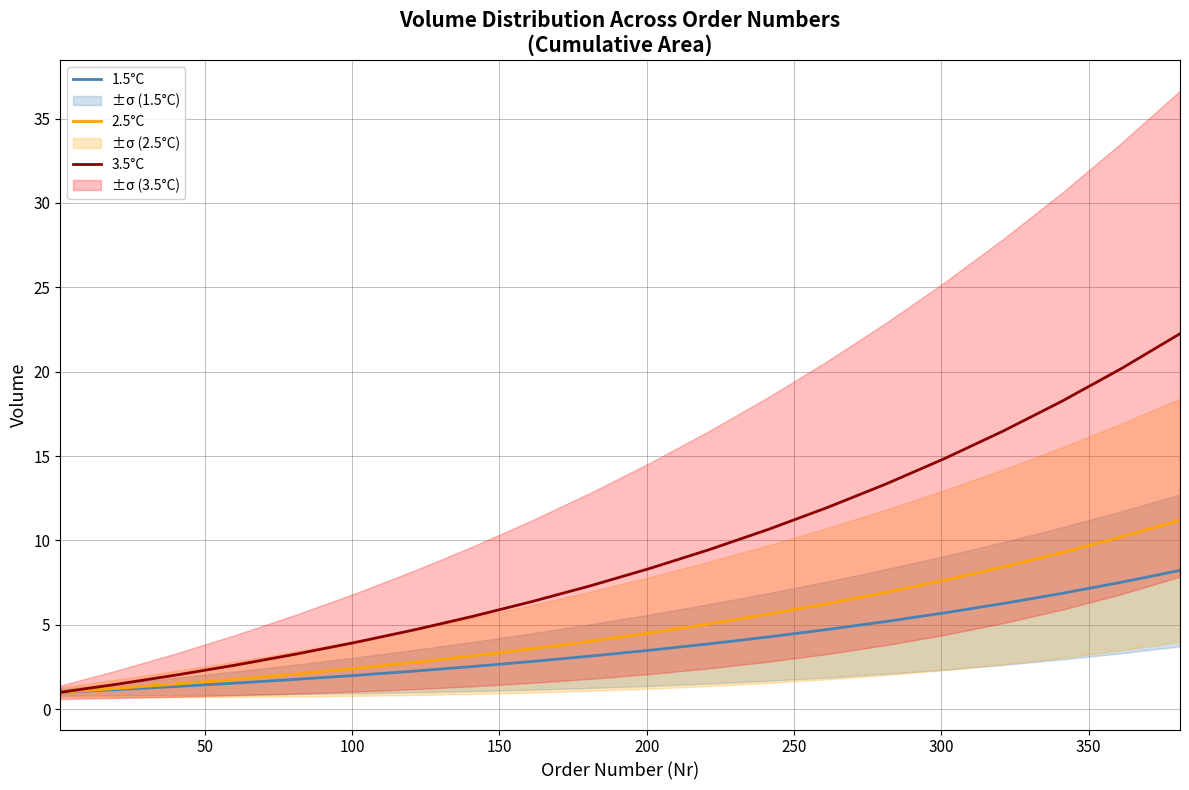

What is the lowest value of the 1.5°C series?

1.0